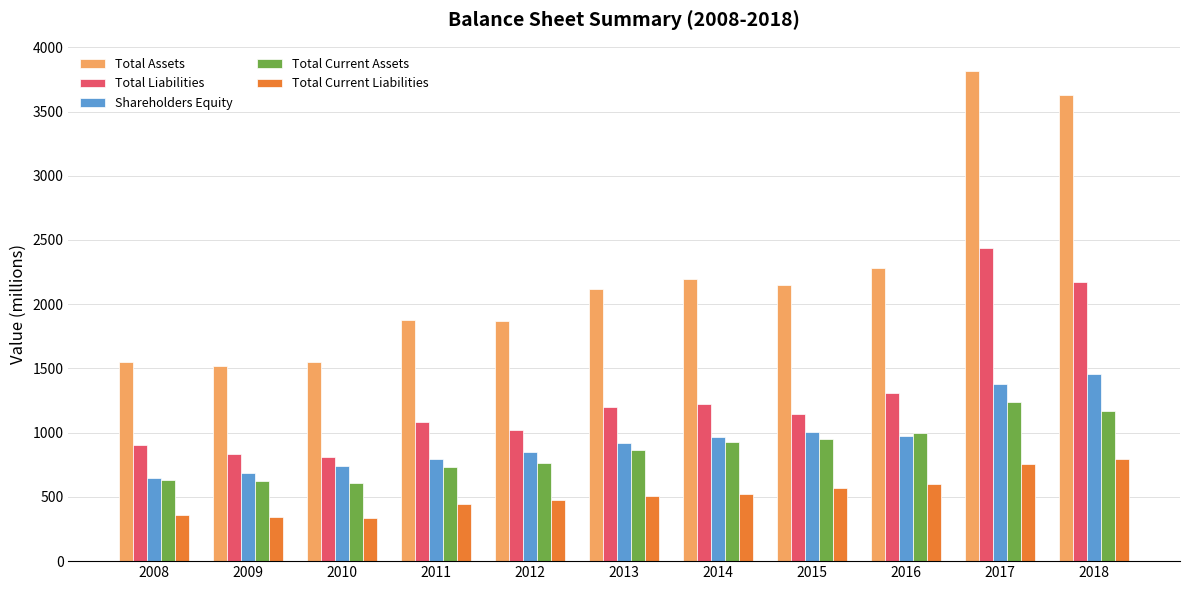

What is the value of the Total Current Assets bar at the 1st from the left?

635